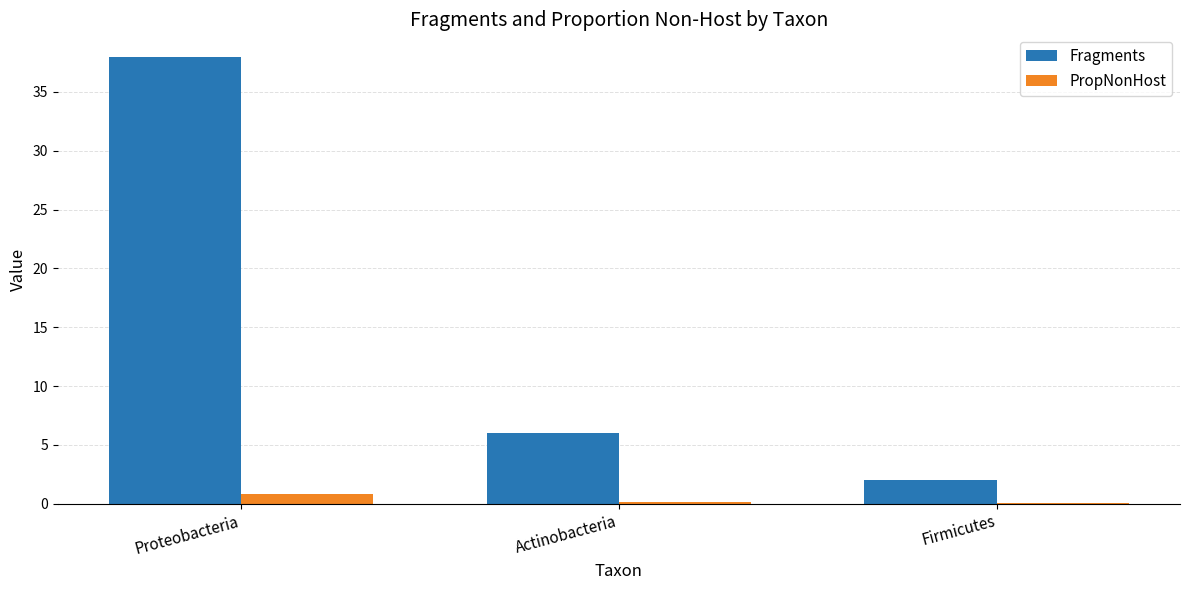

Does the chart contain stacked bars?

No